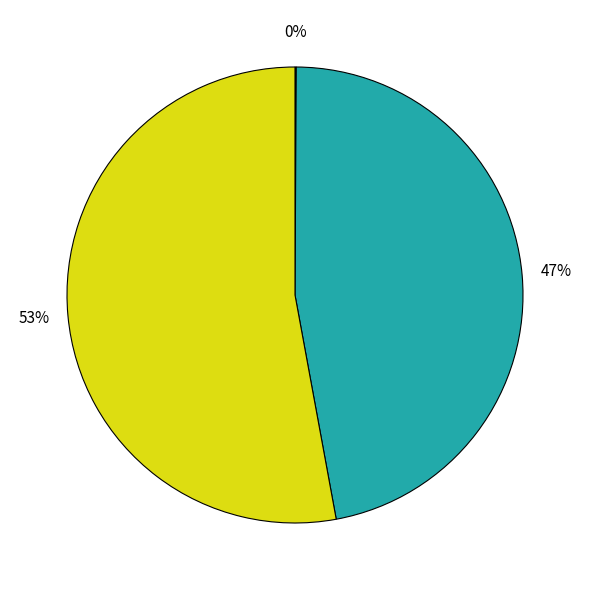

Is there a majority slice in this chart?

Yes